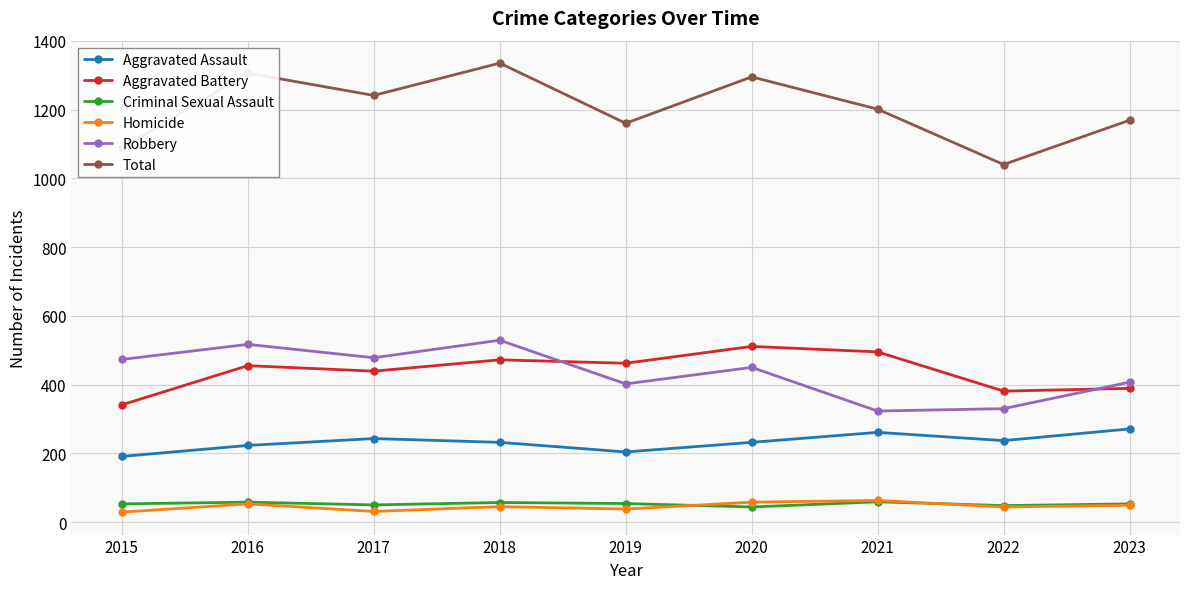

What is the value of the Homicide point at the 3rd from the left?

31